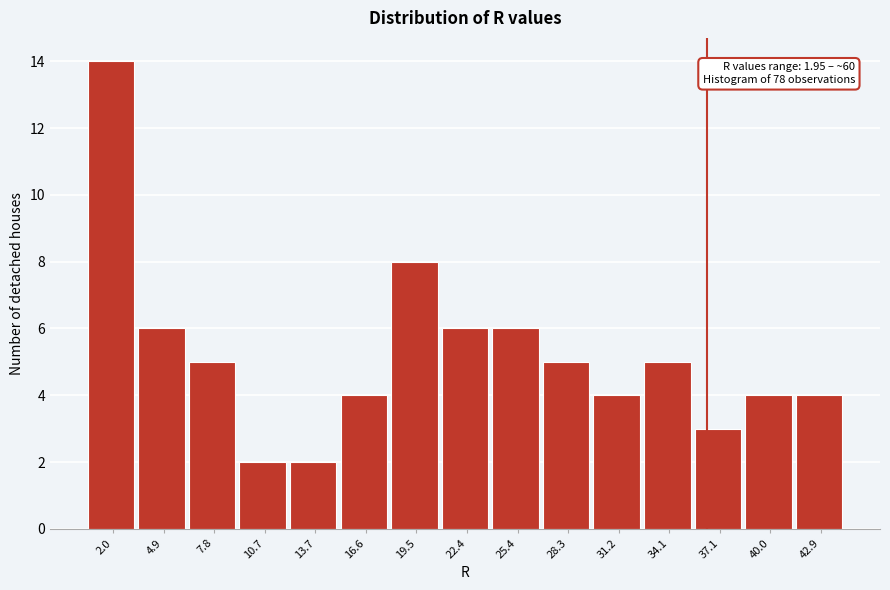

Reading left to right, what are all the values shown in this chart?

14	6	5	2	2	4	8	6	6	5	4	5	3	4	4